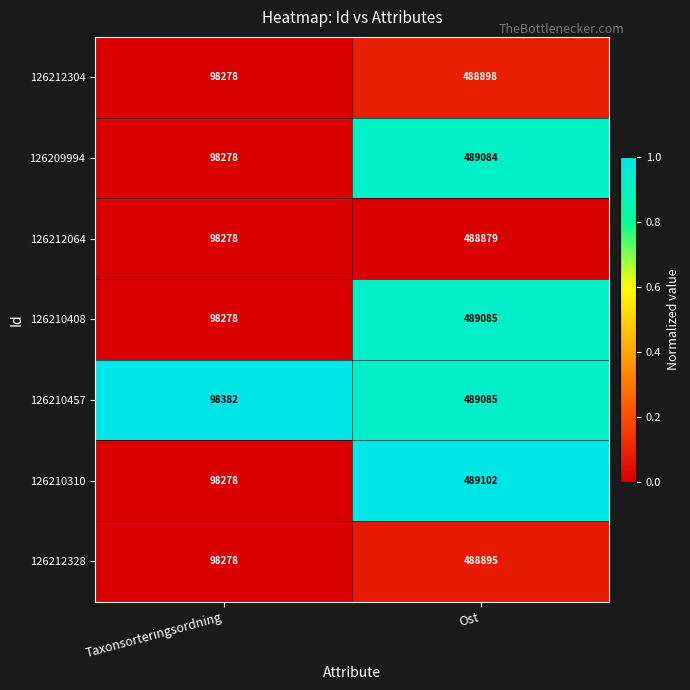

The value of 126212304 at Taxonsorteringsordning is 98278. True or false?

True